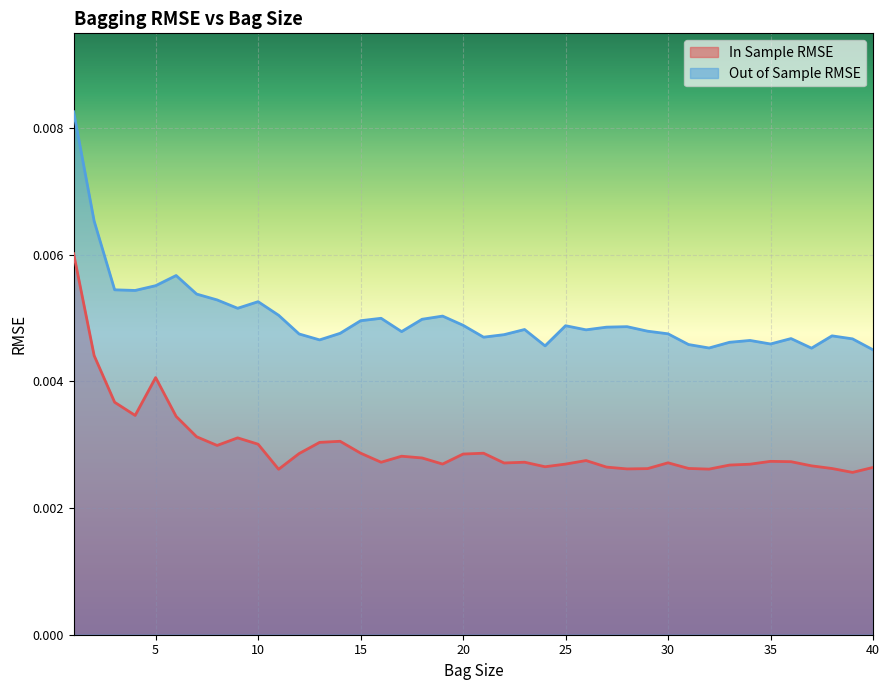

True or false: In Sample RMSE and Out of Sample RMSE cross at least once.

False